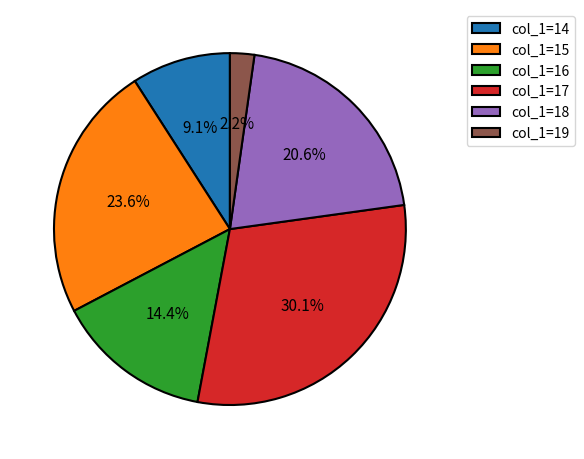

Combined, what portion of the pie is col_1=17 and col_1=18?

50.7%